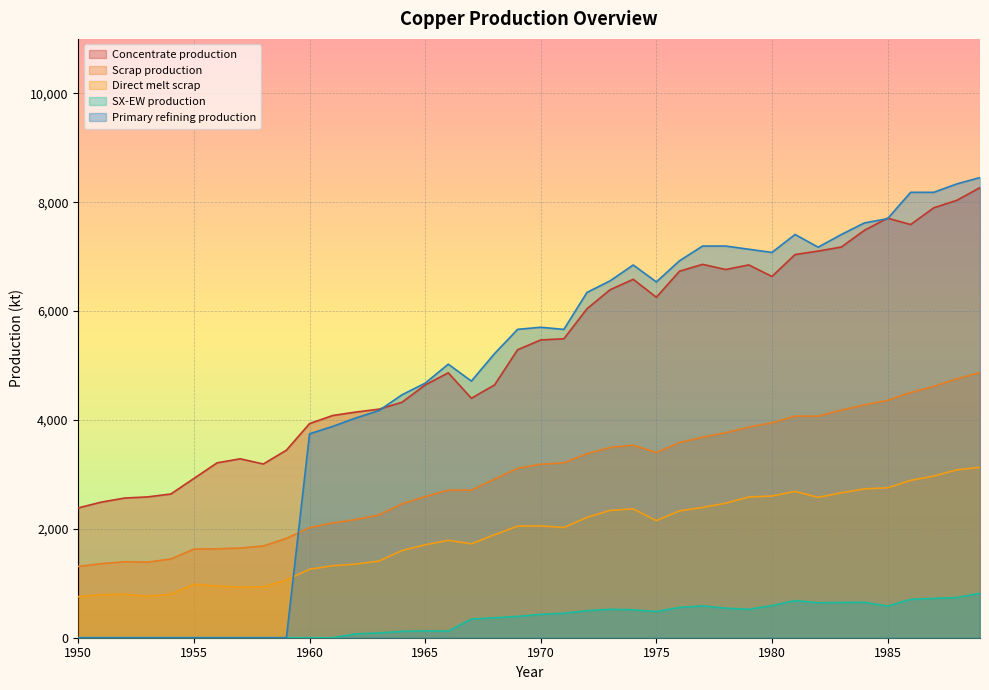

The value of Primary refining production at 1958 is -3112.8. True or false?

False